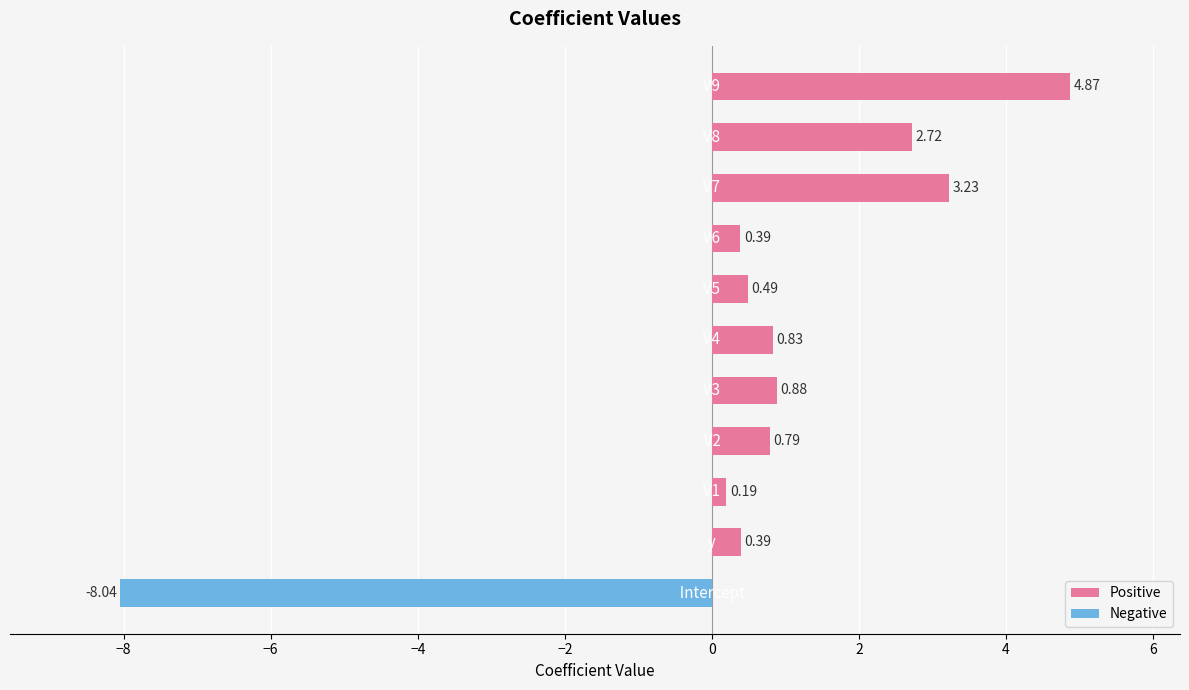

List the series in order of their overall mean, lowest first.

Negative, Positive